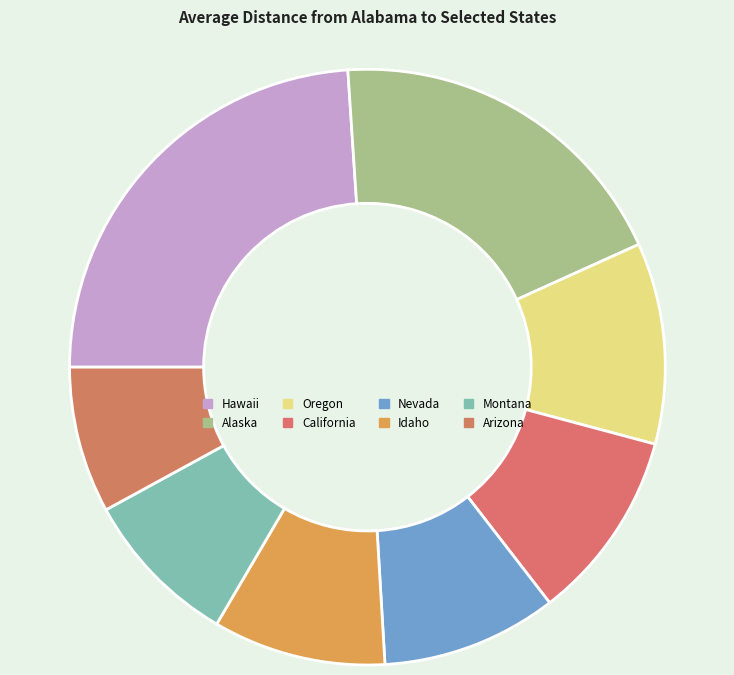

True or false: Oregon accounts for 1% of the total.

False